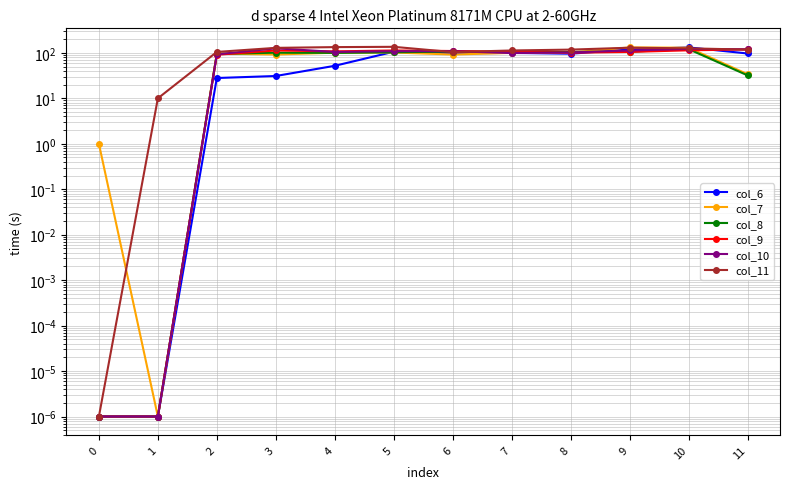

Which series has the widest spread of values?

col_11